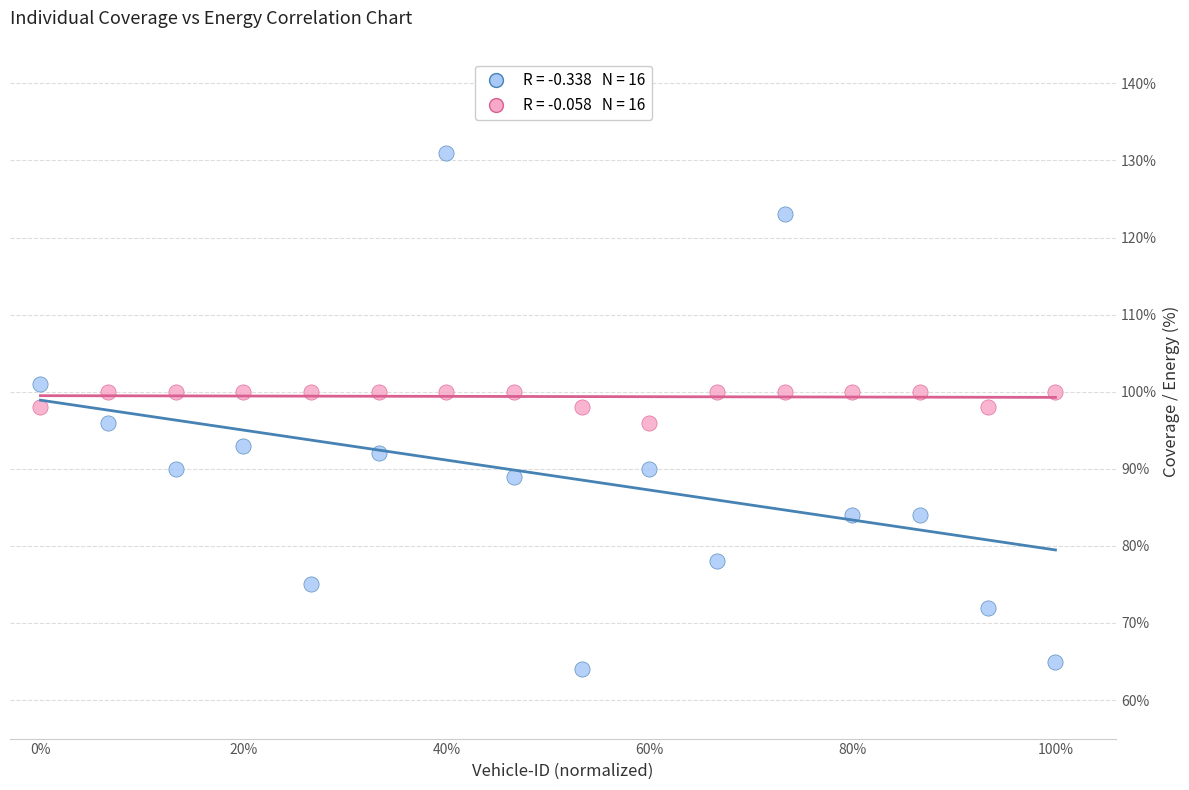

Across all data points, what is the range of Y values (max minus min)?

67